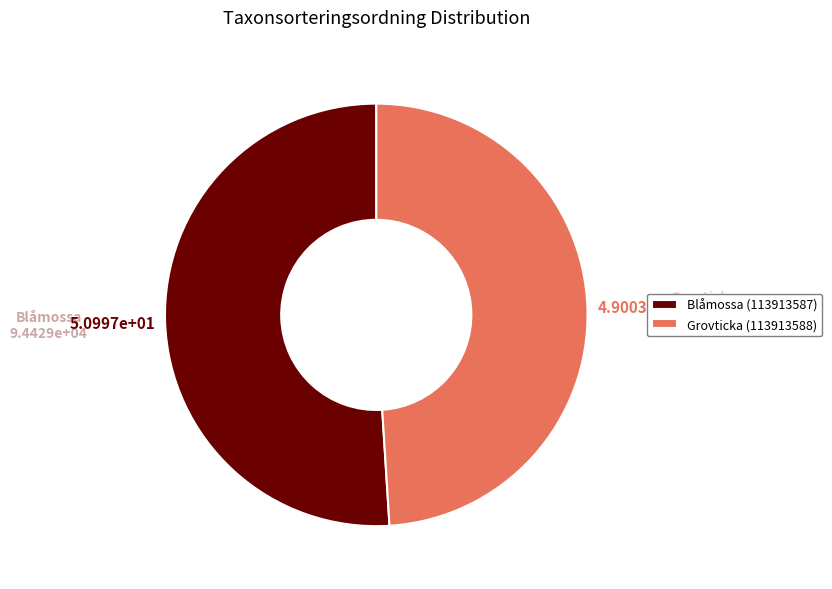

Rank the categories by value from lowest to highest.

Grovticka (113913588), Blåmossa (113913587)